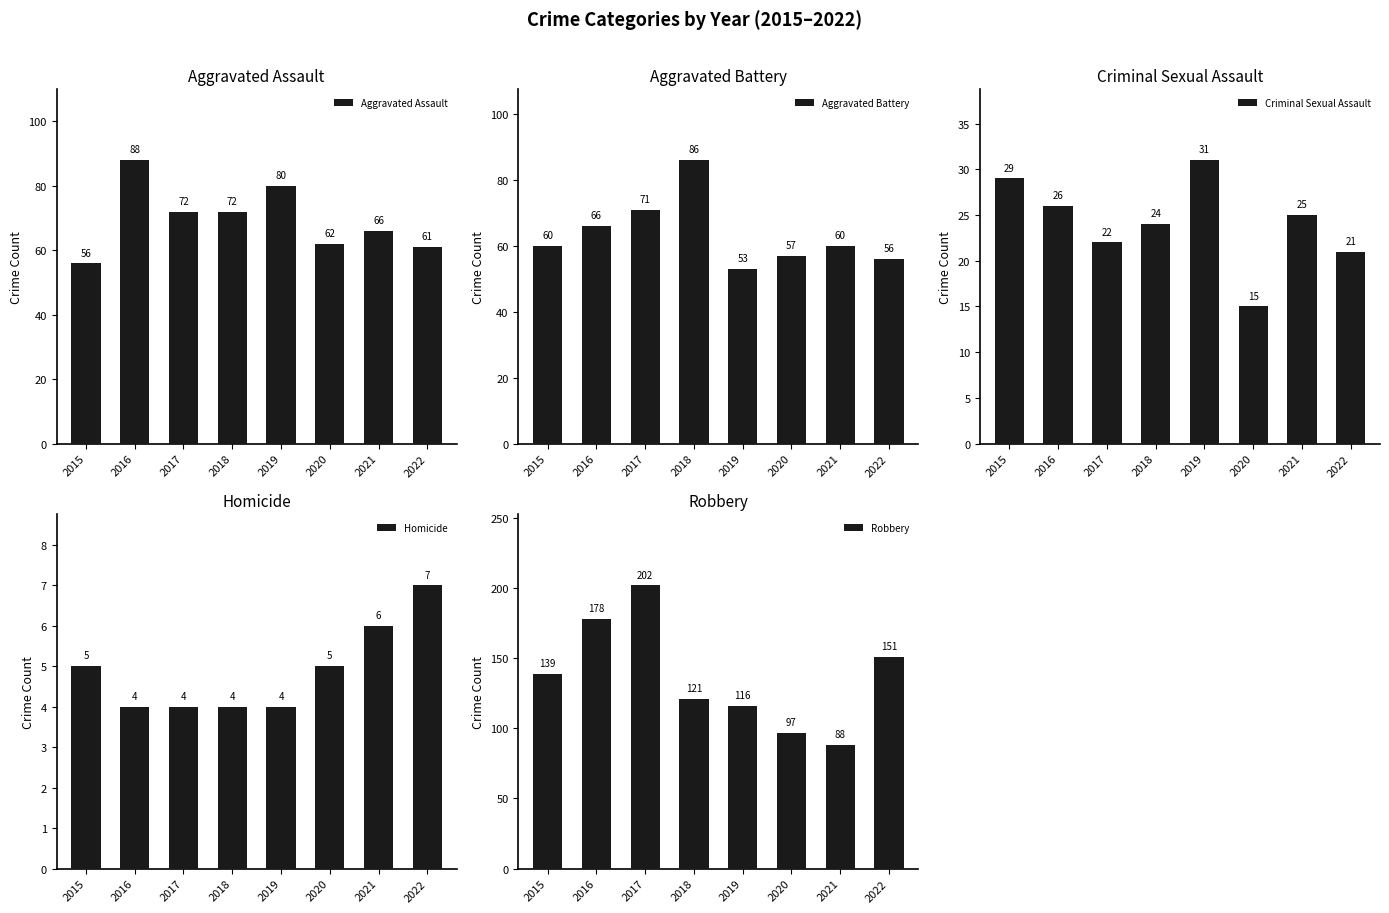

Rank the series at 2022 from lowest to highest value.

Homicide, Criminal Sexual Assault, Aggravated Battery, Aggravated Assault, Robbery